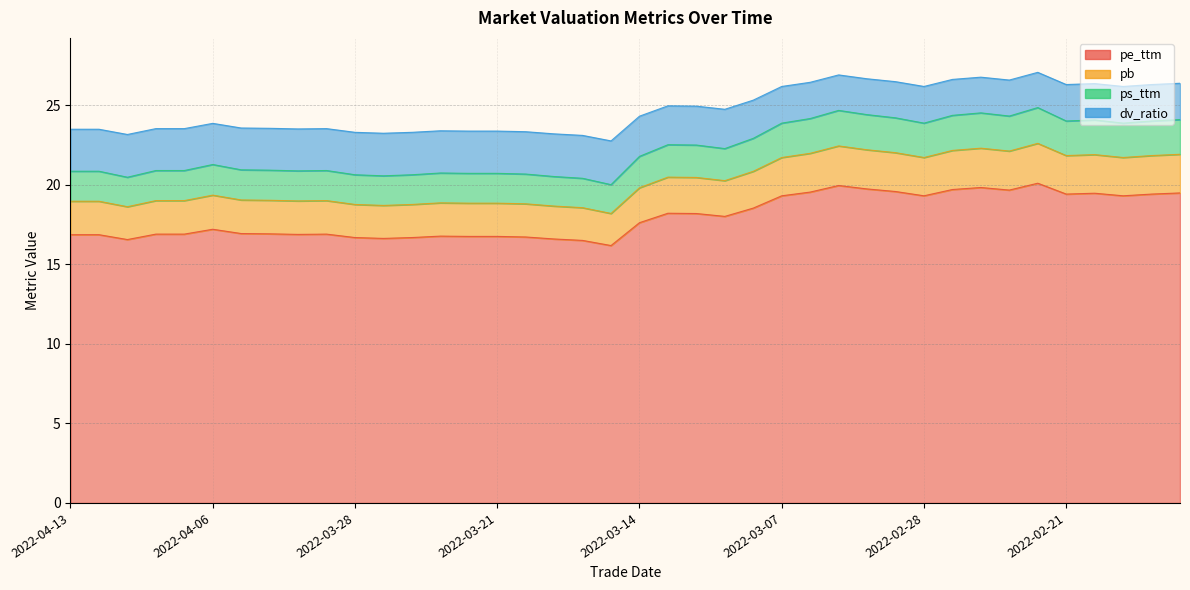

True or false: pe_ttm and ps_ttm cross at least once.

False